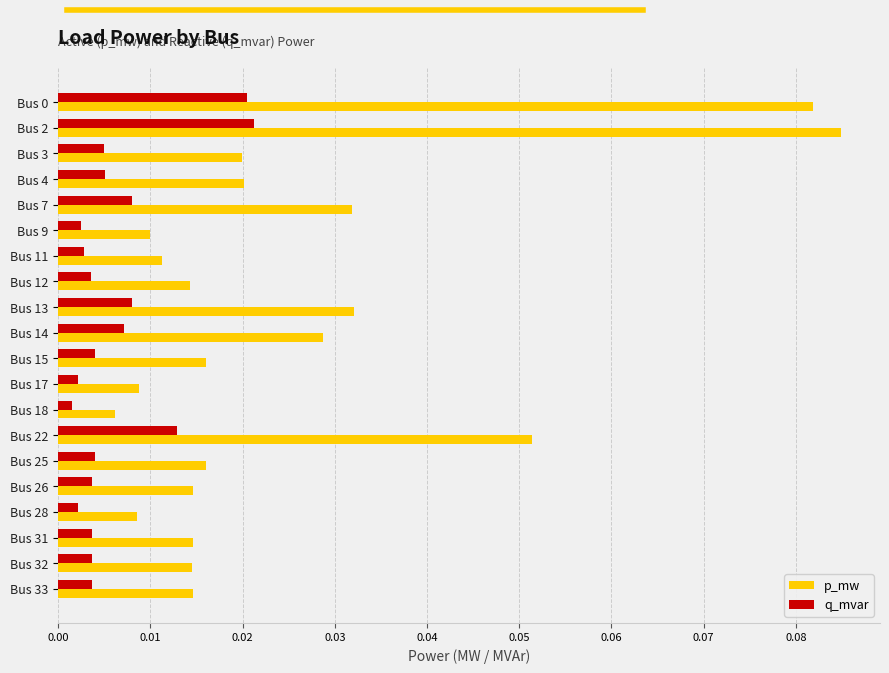

Which category has the highest value across all series?

Bus 2